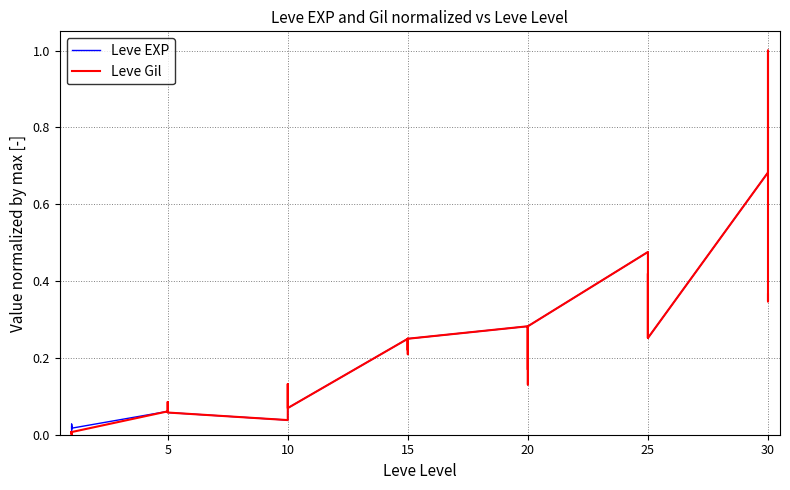

True or false: Leve EXP has a value of 0.1 at 10.

False